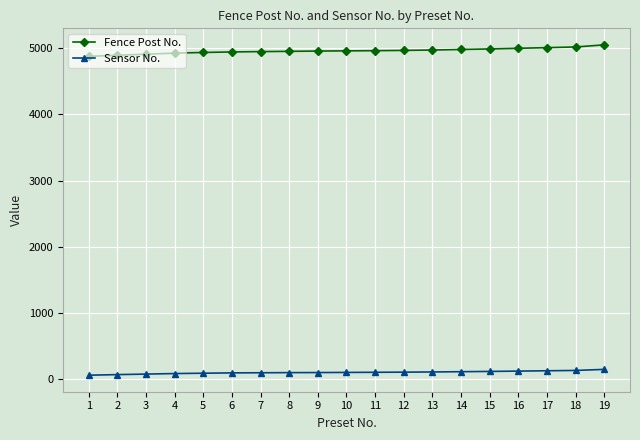

Count the number of data series in this chart.

2